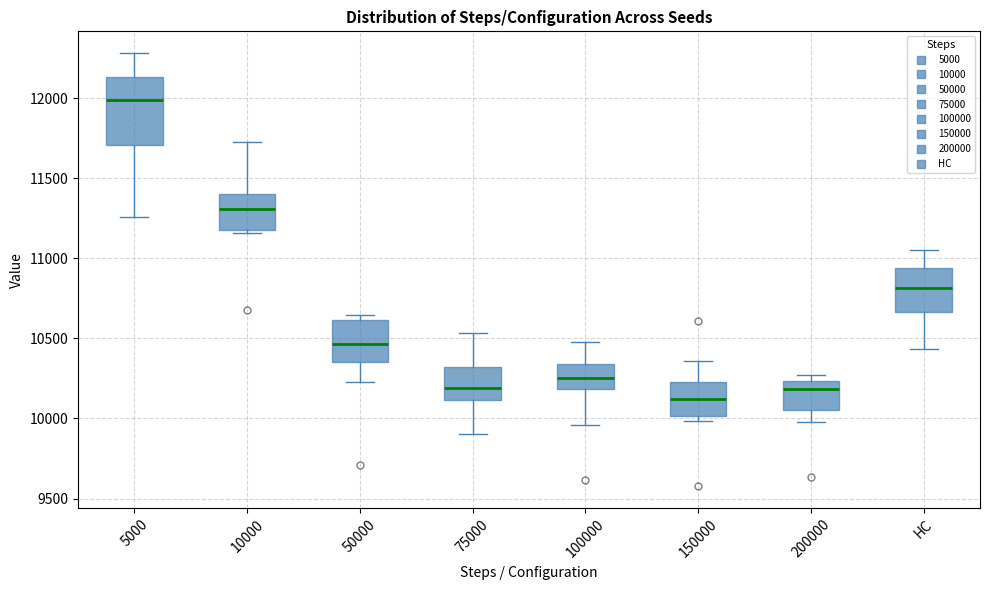

Comparing the boxes themselves (not the whiskers), which one is the tallest?

5000